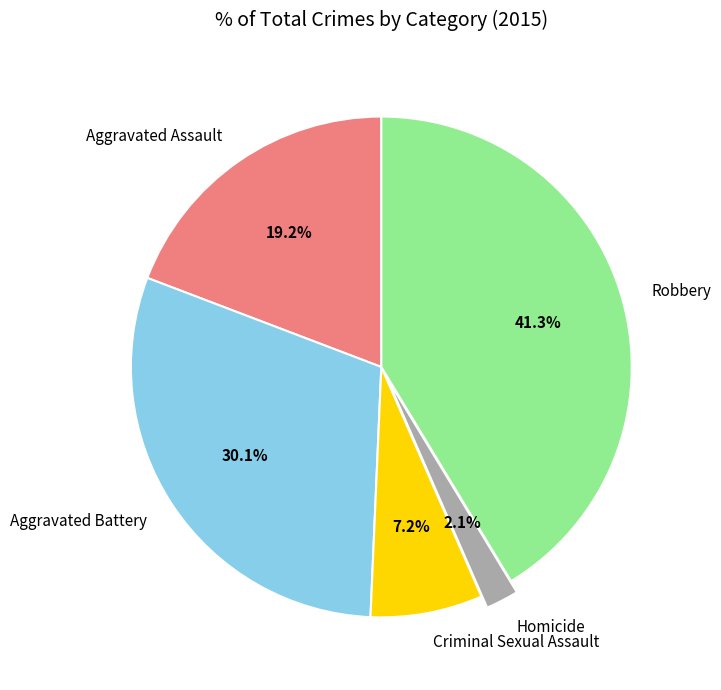

To the nearest percent, what is the difference between the largest and smallest slice percentages?

39%